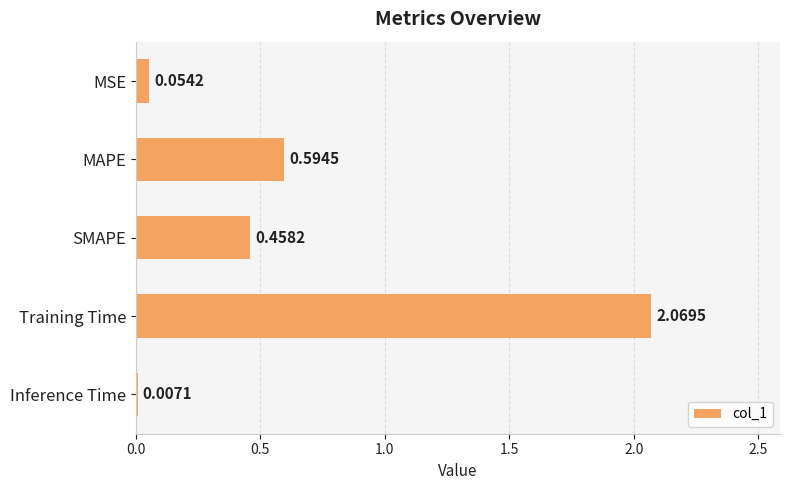

What is the change in value from SMAPE to Inference Time?

-0.5